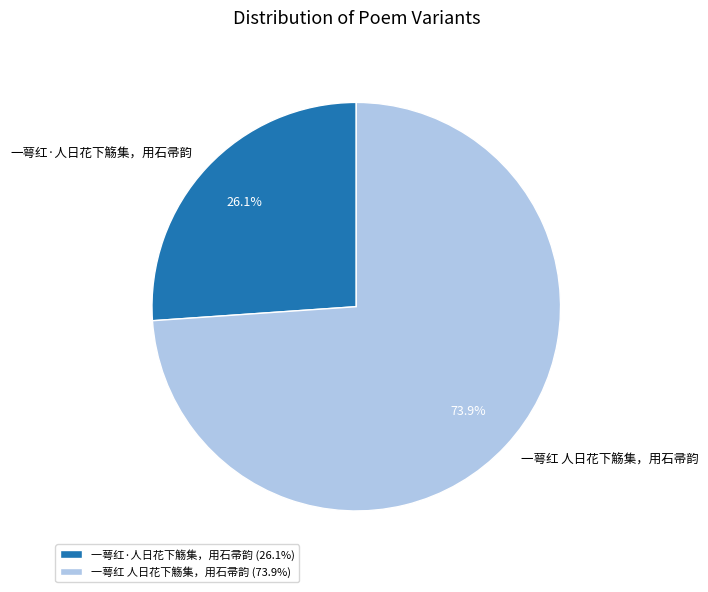

Count the number of slices in the pie.

2